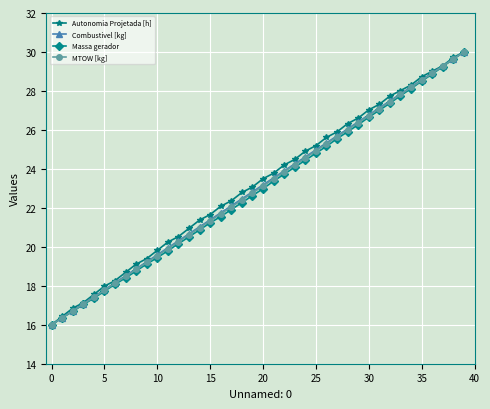

What is the maximum value shown in the chart?

30.0